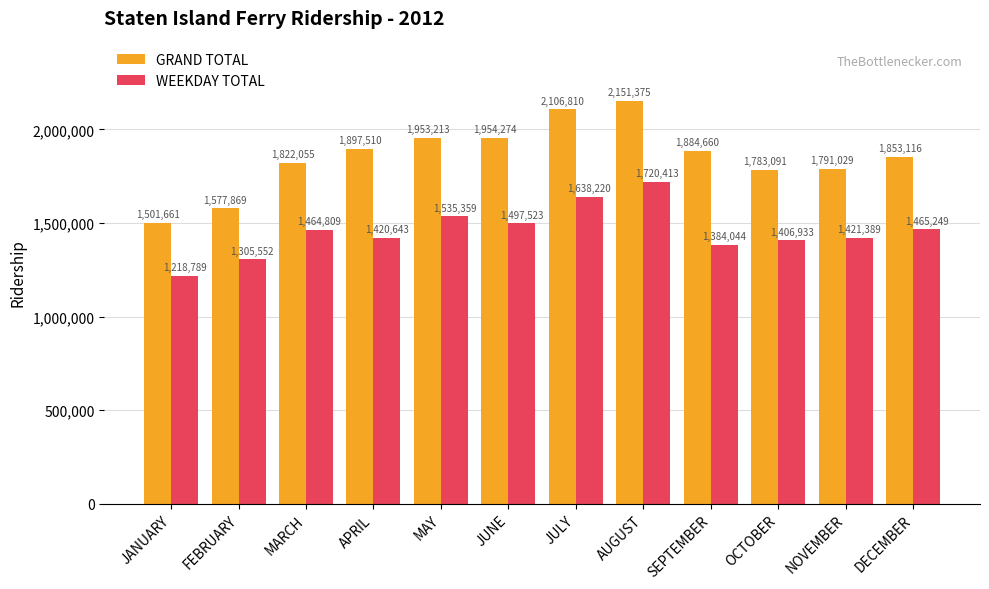

What position from the left is DECEMBER?

12